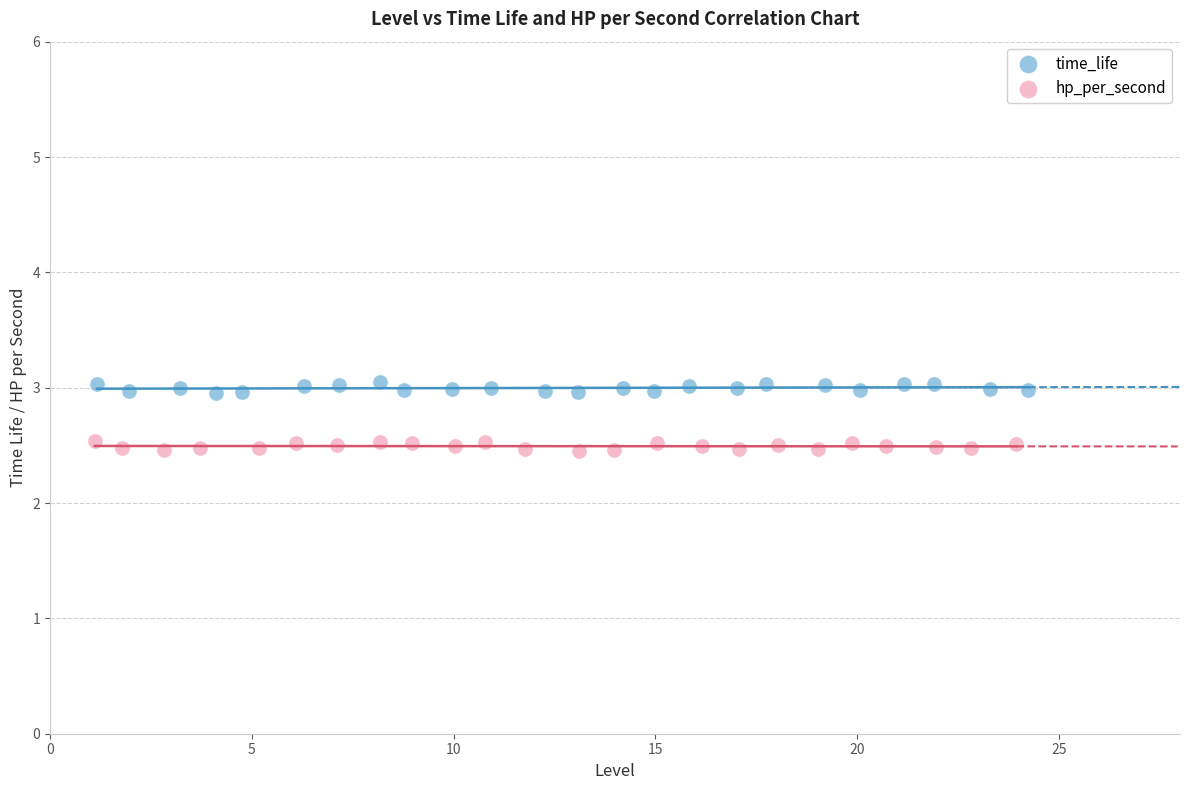

Which series reaches the minimum Y coordinate?

hp_per_second